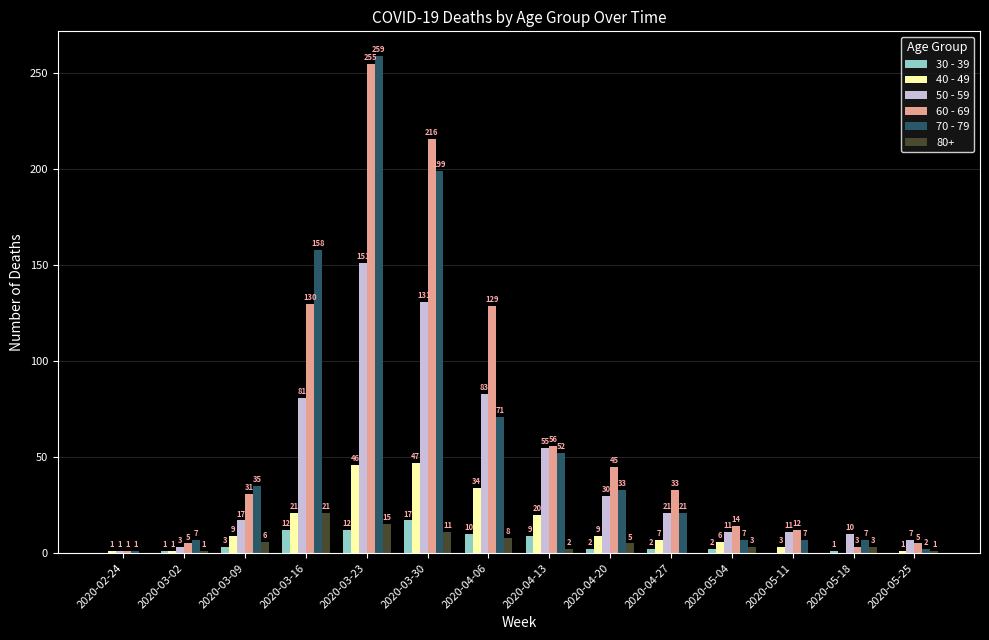

Where is 40 - 49 nearest to the value 23?

2020-03-16